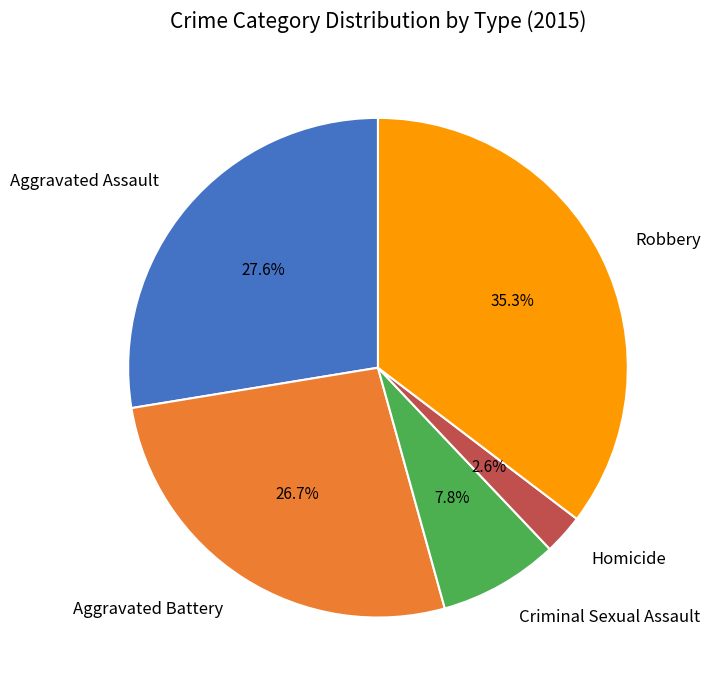

Is it true that Criminal Sexual Assault is 8% of the pie?

True